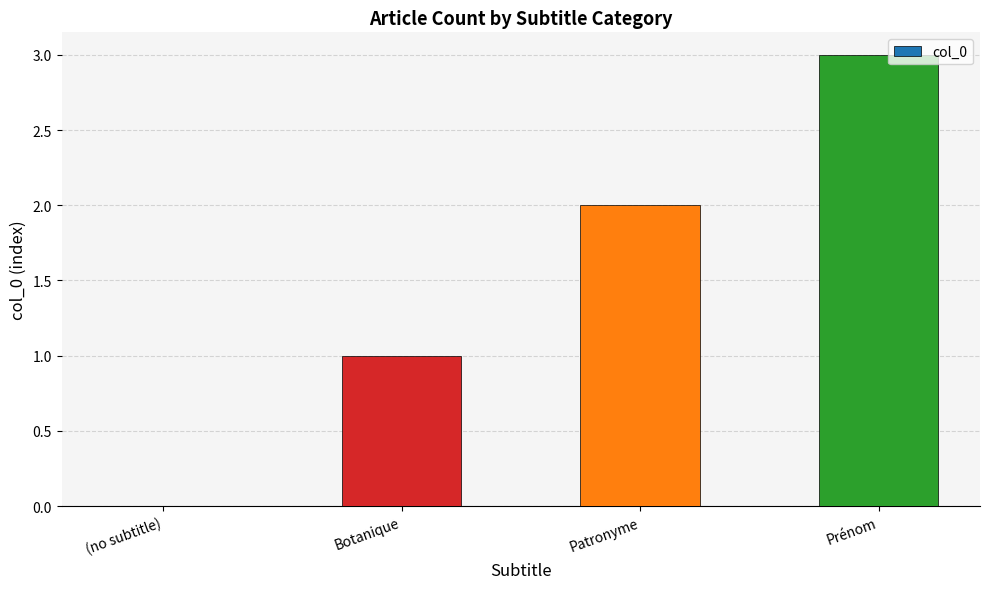

Reading left to right, transcribe all the data shown in this chart.

(no subtitle)=0	Botanique=1	Patronyme=2	Prénom=3